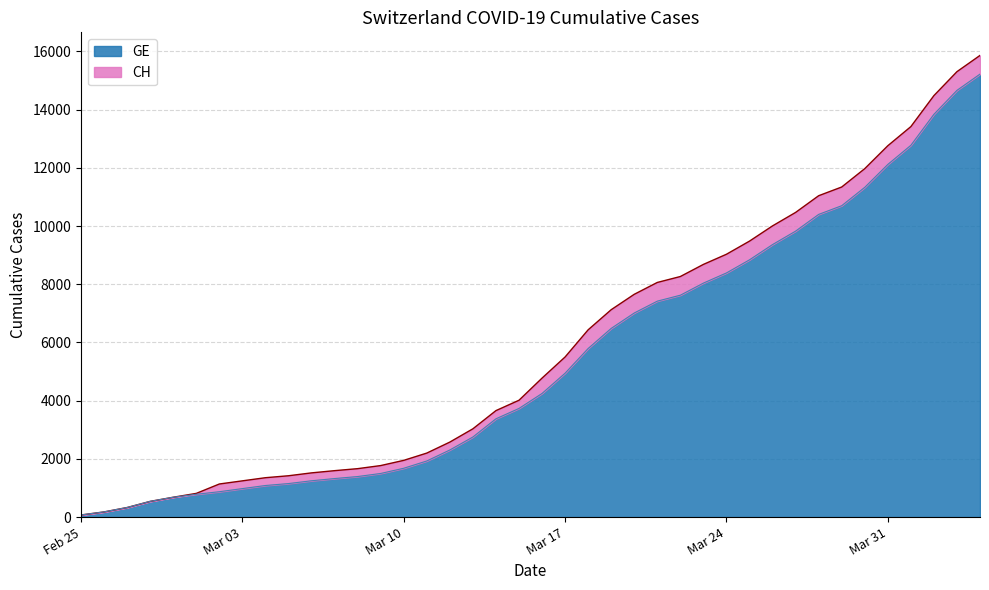

Reading left to right, list all the values displayed in this chart.

CH: 0	0	0	0	0	30	265	266	268	268	271	271	271	271	271	271	271	281	281	281	527	557	642	642	642	642	642	642	642	642	642	642	642	642	642	642	642	642	642	642
GE: 73	178	329	540	682	784	872	979	1085	1152	1248	1324	1393	1499	1678	1928	2306	2752	3377	3733	4248	4944	5792	6483	7012	7419	7623	8039	8388	8839	9363	9825	10399	10698	11329	12116	12773	13838	14661	15219